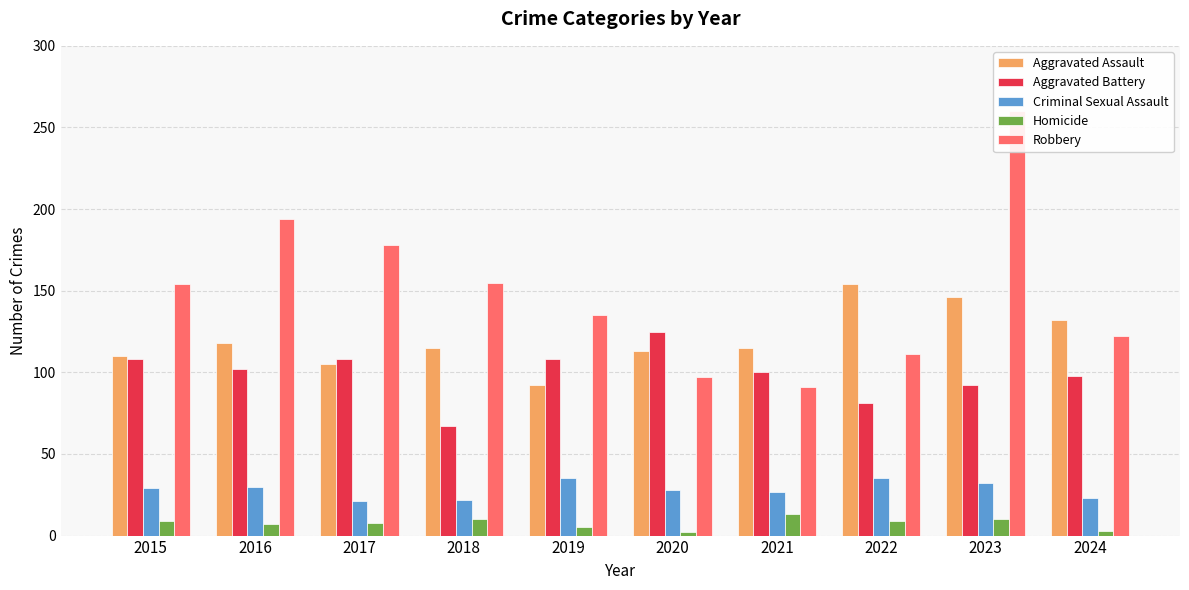

Reading left to right, list all the values displayed in this chart.

Aggravated Assault: 110	118	105	115	92	113	115	154	146	132
Aggravated Battery: 108	102	108	67	108	125	100	81	92	98
Criminal Sexual Assault: 29	30	21	22	35	28	27	35	32	23
Homicide: 9	7	8	10	5	2	13	9	10	3
Robbery: 154	194	178	155	135	97	91	111	260	122